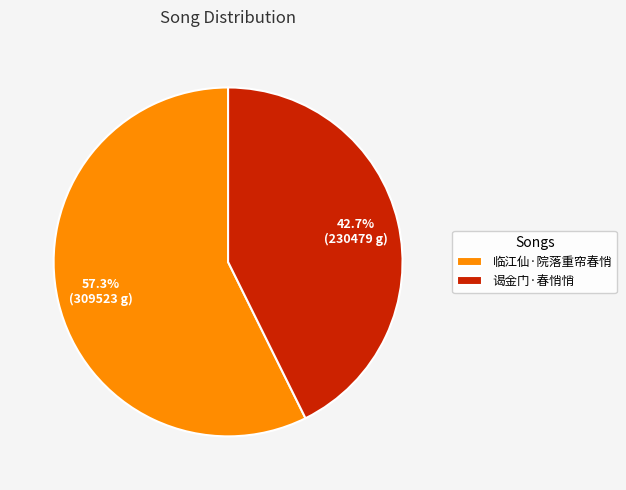

Count the number of slices in the pie.

2